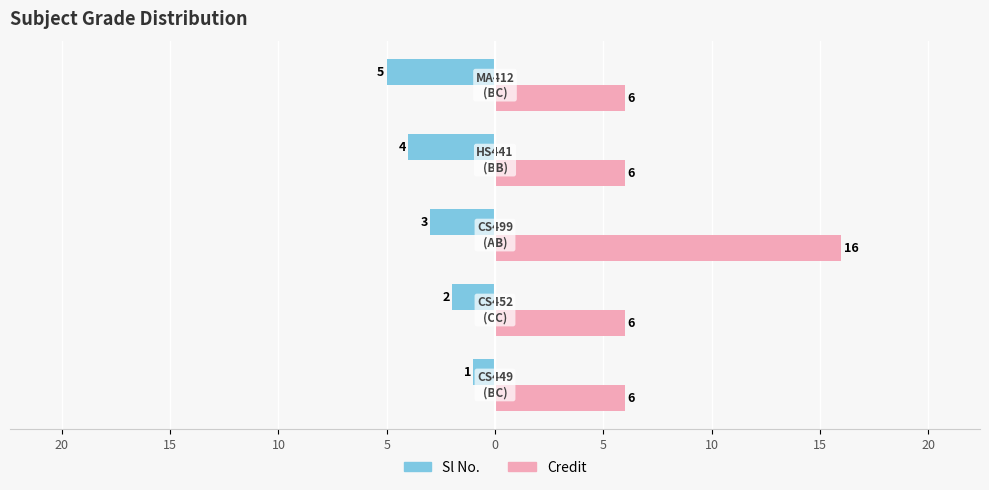

What is the minimum value for Credit?

6